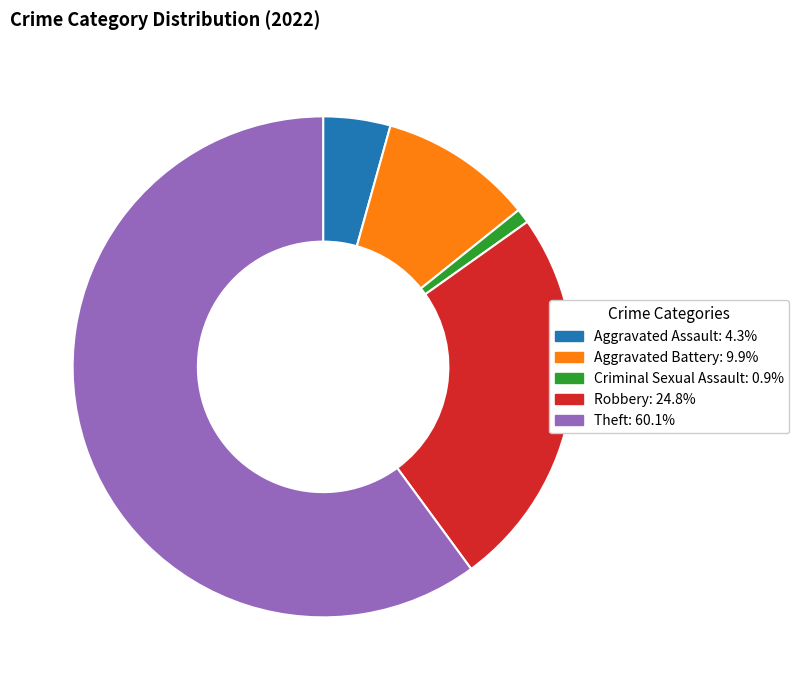

Which has a higher value, Theft or Aggravated Battery?

Theft